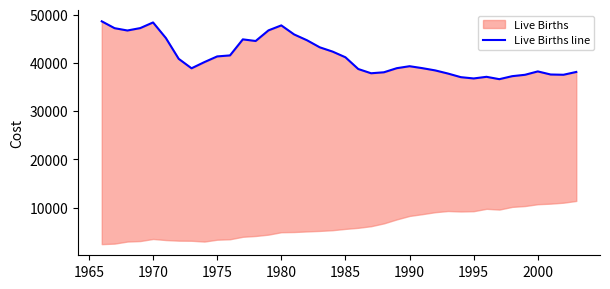

The chart shows a value of 83329 at 1970. True or false?

False